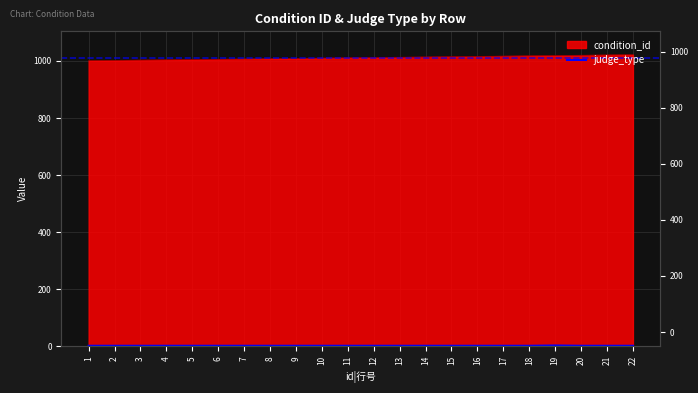

Count the values in the range 2 to 3.

22